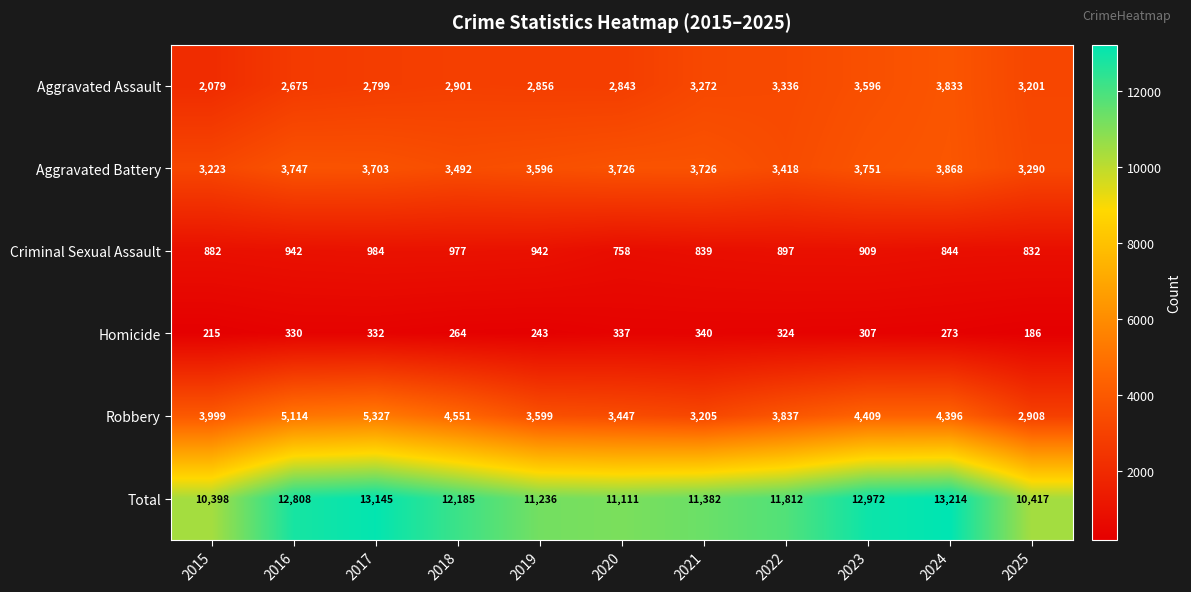

How many categories are shown in the chart?

11